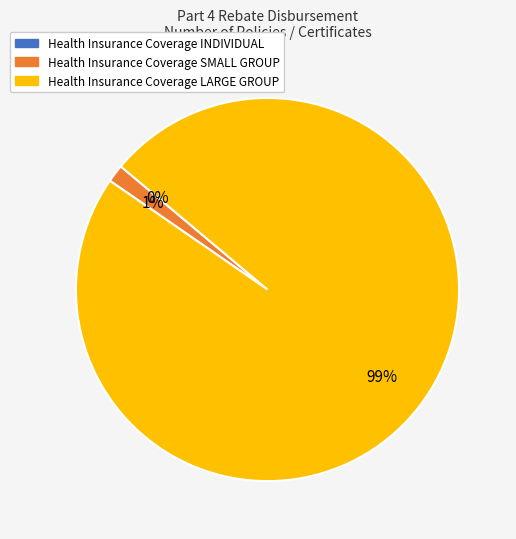

Does Health Insurance Coverage INDIVIDUAL account for over 50% of the chart?

No